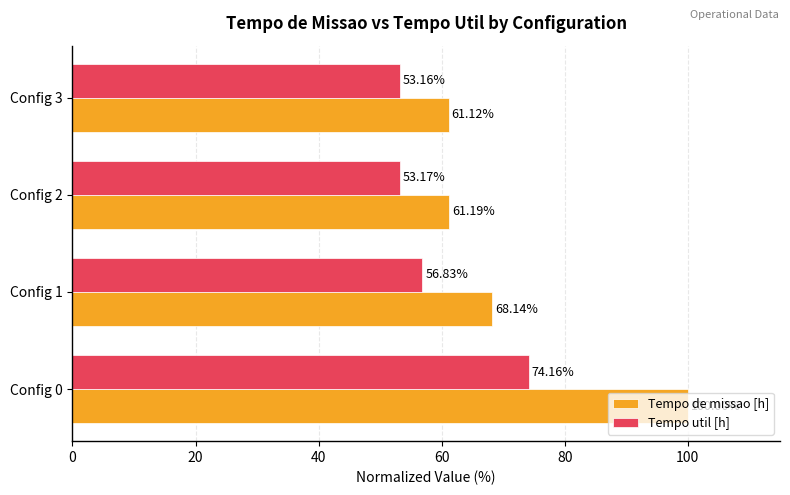

What is the smallest value displayed?

53.2